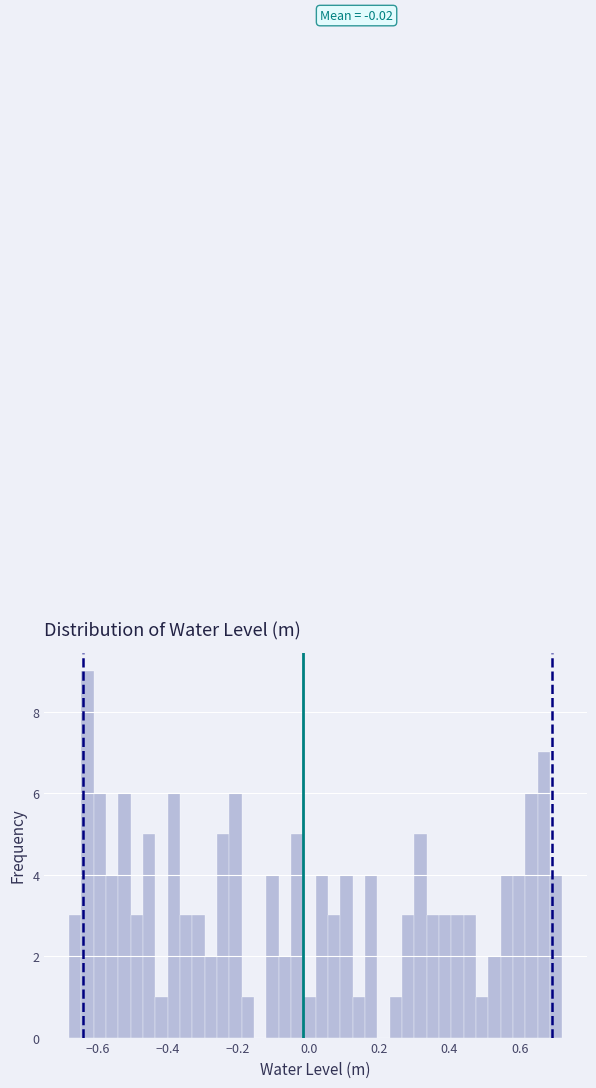

Read against the x-axis, roughly where is the centre of the tallest bar?

-0.62